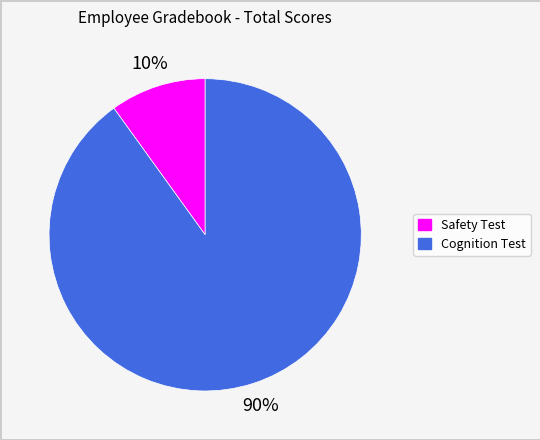

Which slice is the largest?

Cognition Test